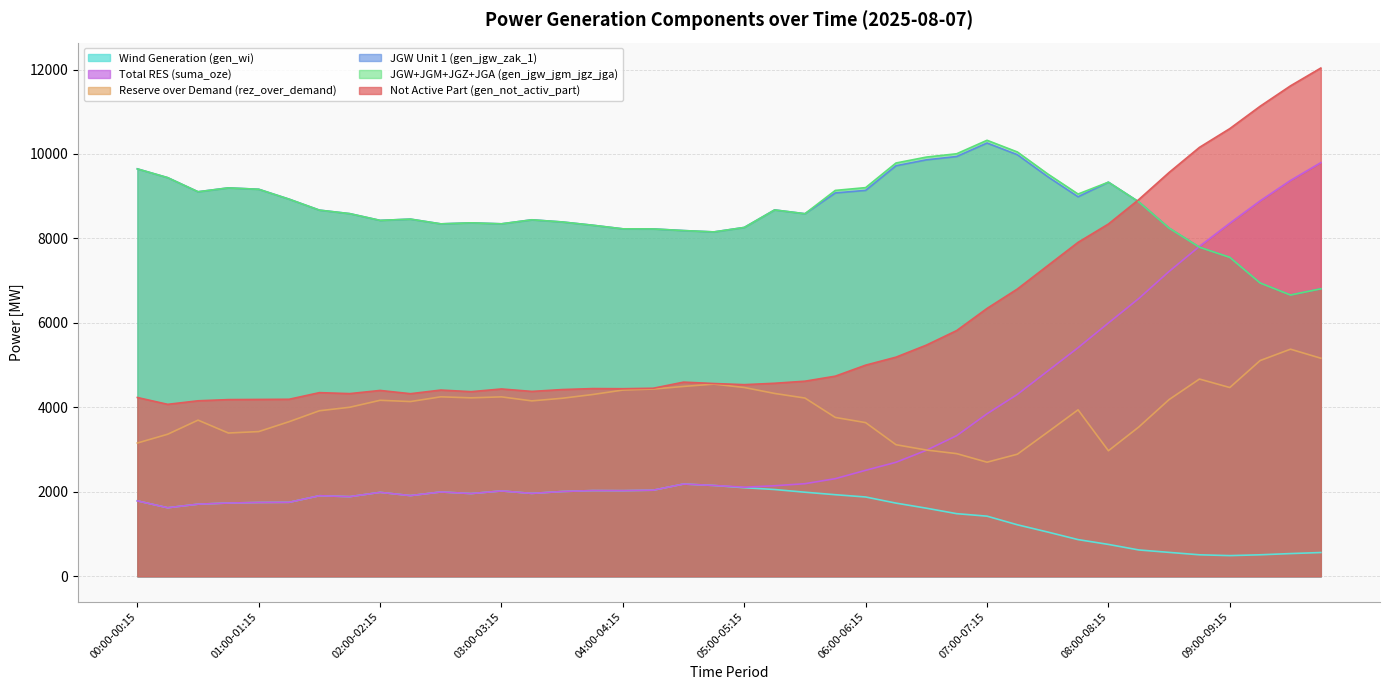

Where is gen_not_activ_part nearest to the value 8053?

07:45-08:00